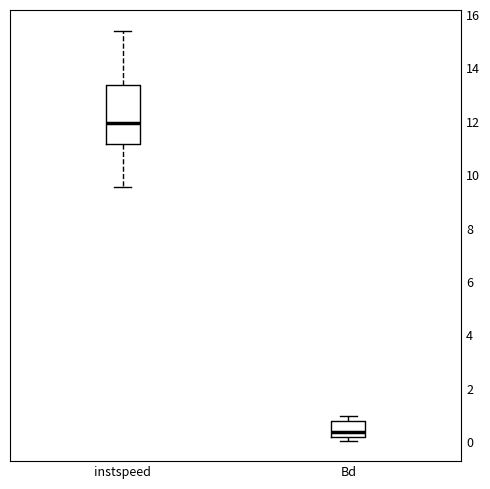

Reading left to right, transcribe this box plot: for each box, give where its median line is, the range the box spans, and where its two whiskers end, as read against the y-axis. The values are not printed on the chart, so give them approximately, as read against the axis.

instspeed: median 12.0, box 11.2 to 13.4, whiskers 9.6 to 15.4
Bd: median 0.4, box 0.2 to 0.8, whiskers 0.0 to 1.0